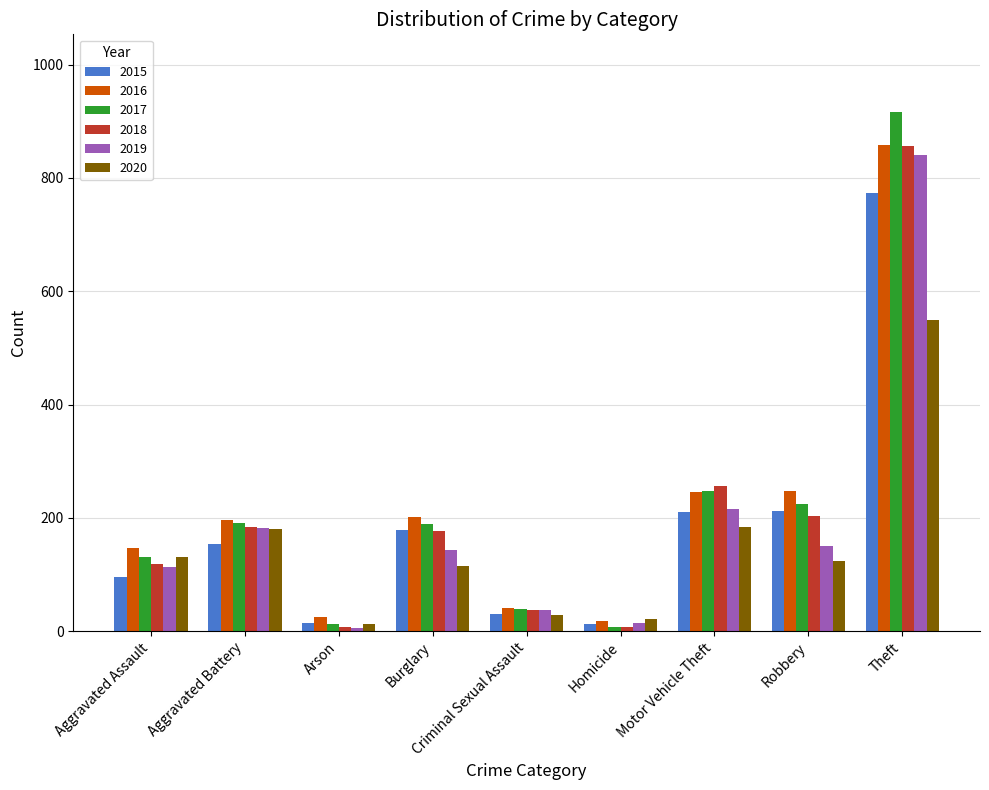

Which category has the highest value across all series?

Theft